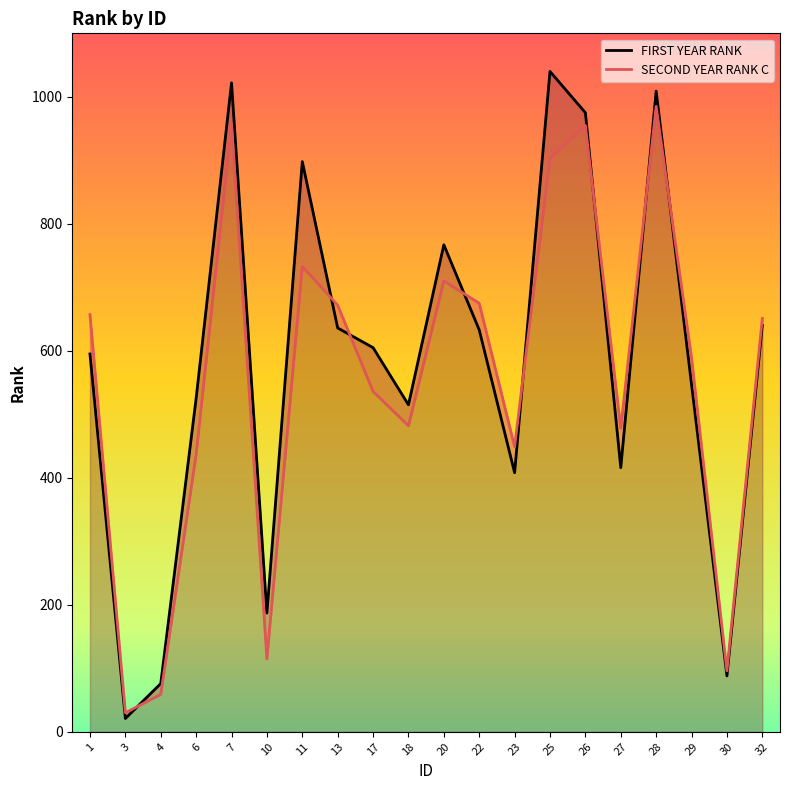

How many lines are shown in the chart?

2